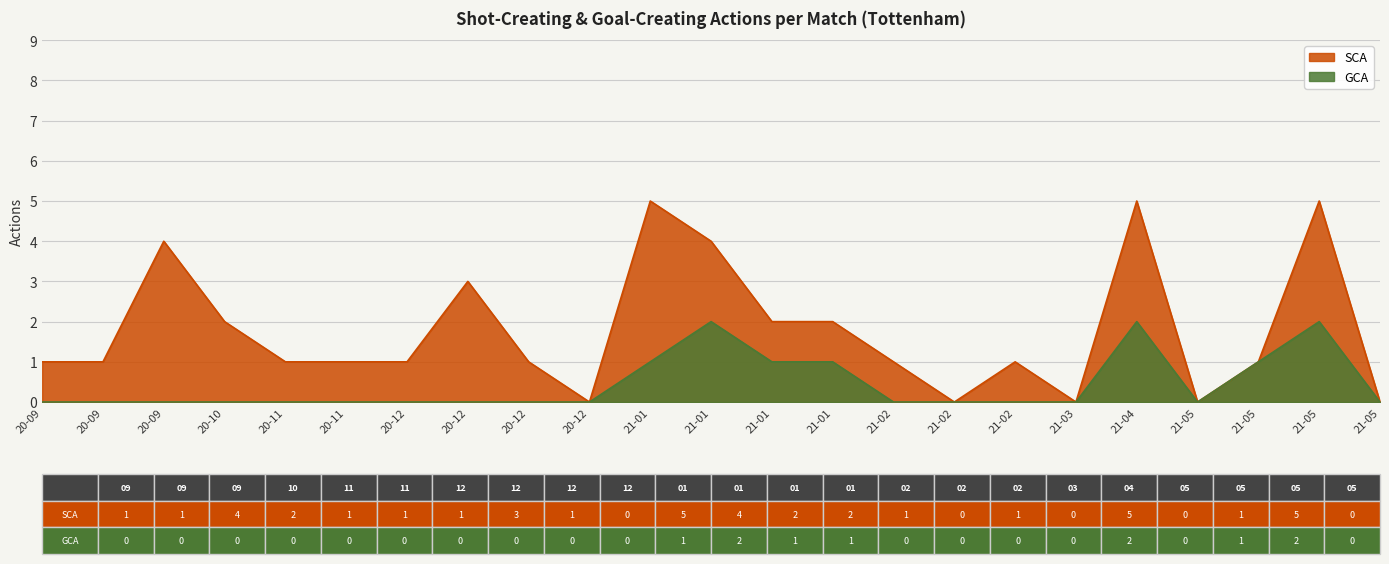

In SCA, how many points are lower than both neighbors (excluding endpoints)?

4